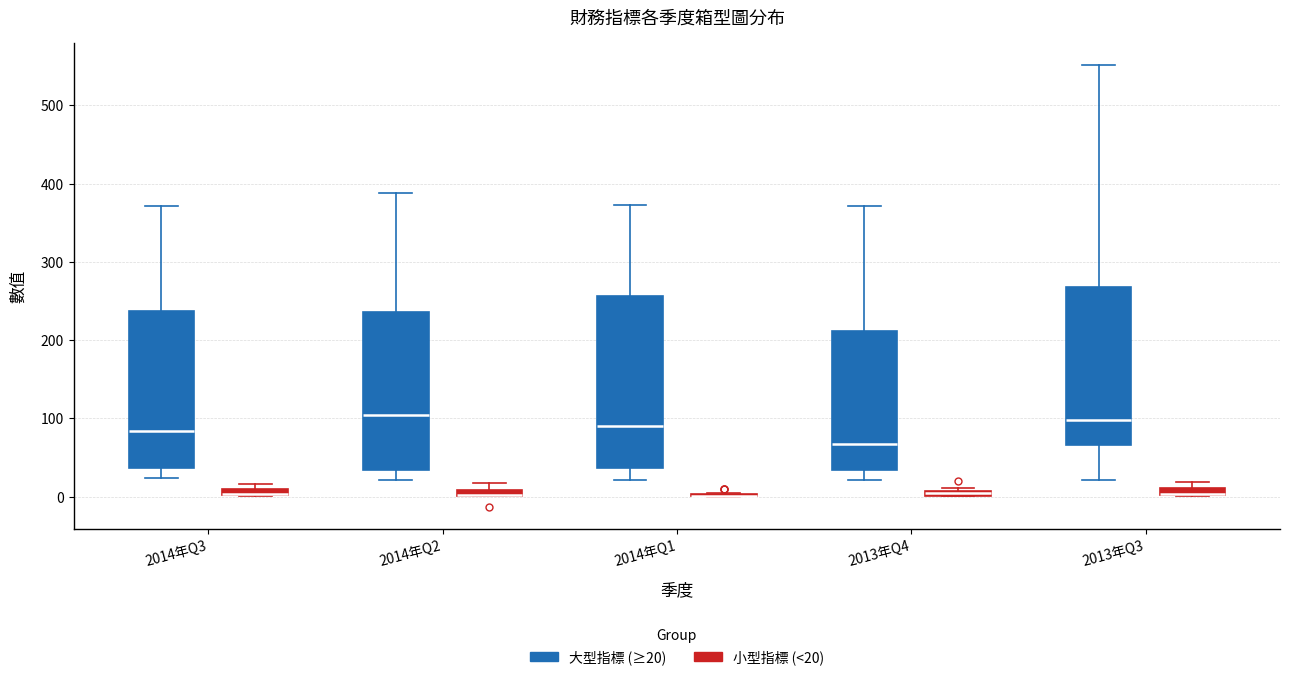

Where is the upper edge of the box for 2013年Q3 (大型指標 (≥20)) on the y-axis? The values are not printed on the chart, so give them approximately, as read against the axis.

270